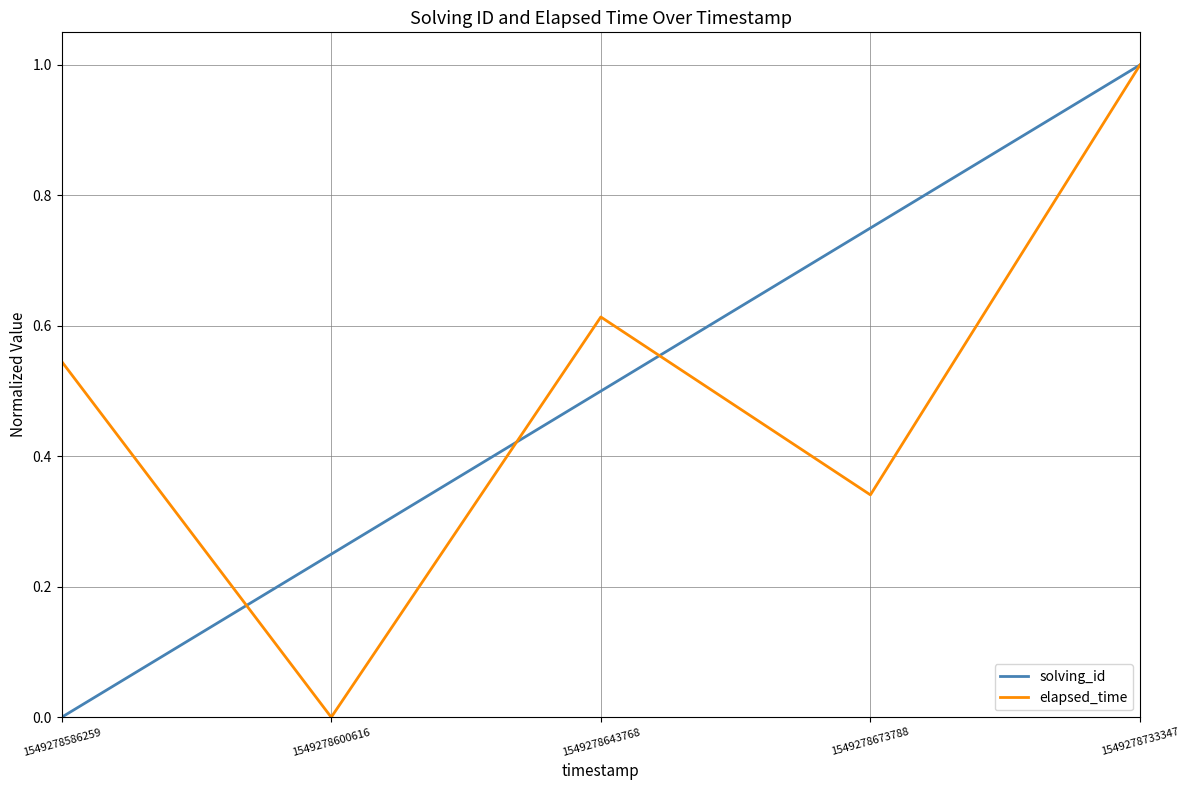

How many values in the elapsed_time series exceed 0?

4